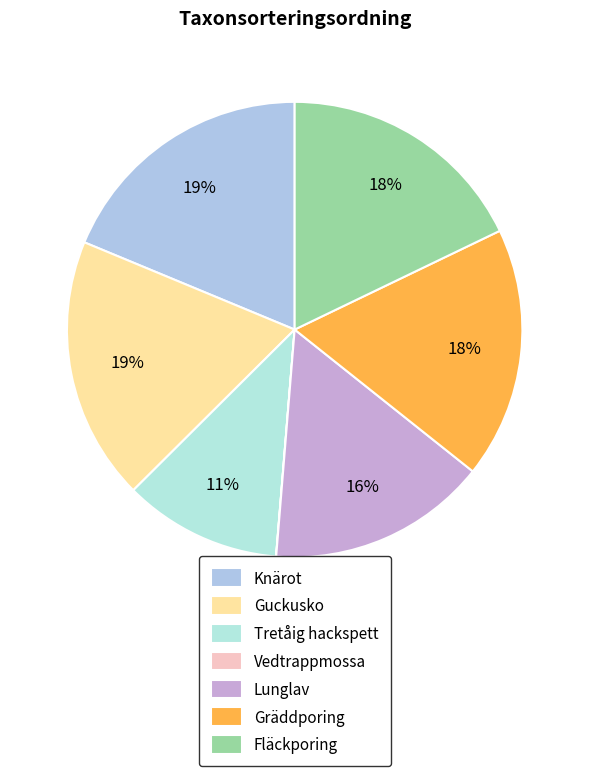

Which category has the biggest portion of the pie?

Knärot